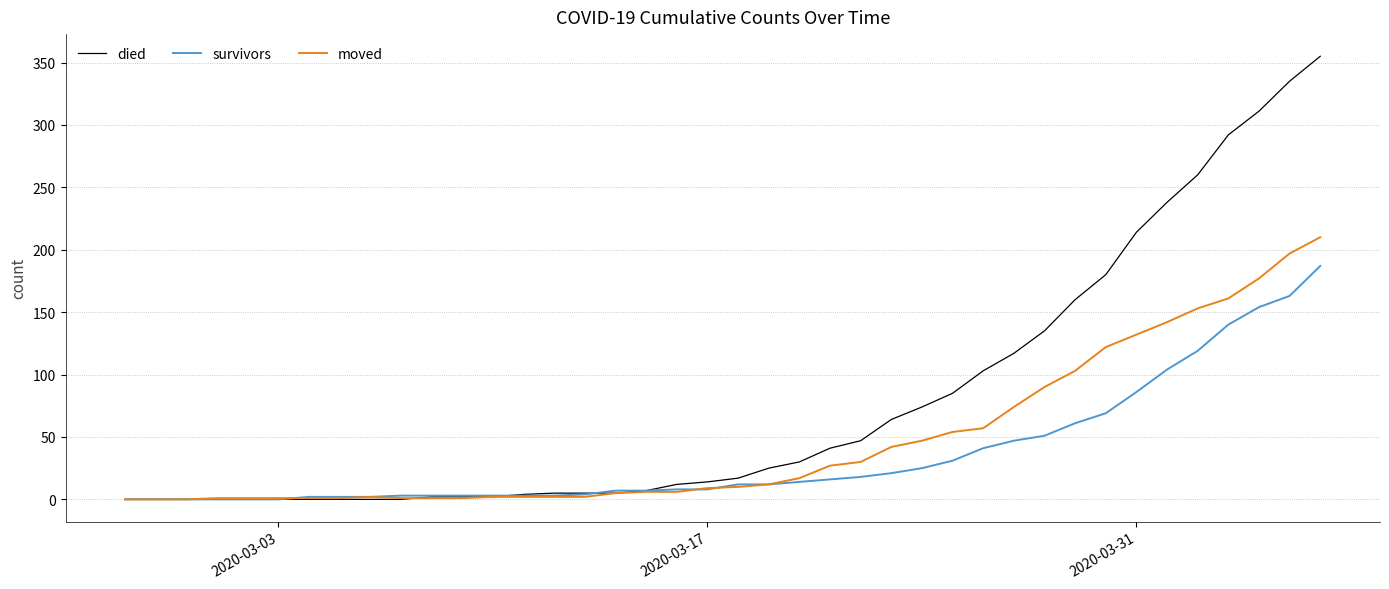

Which series has the largest range (max minus min)?

died